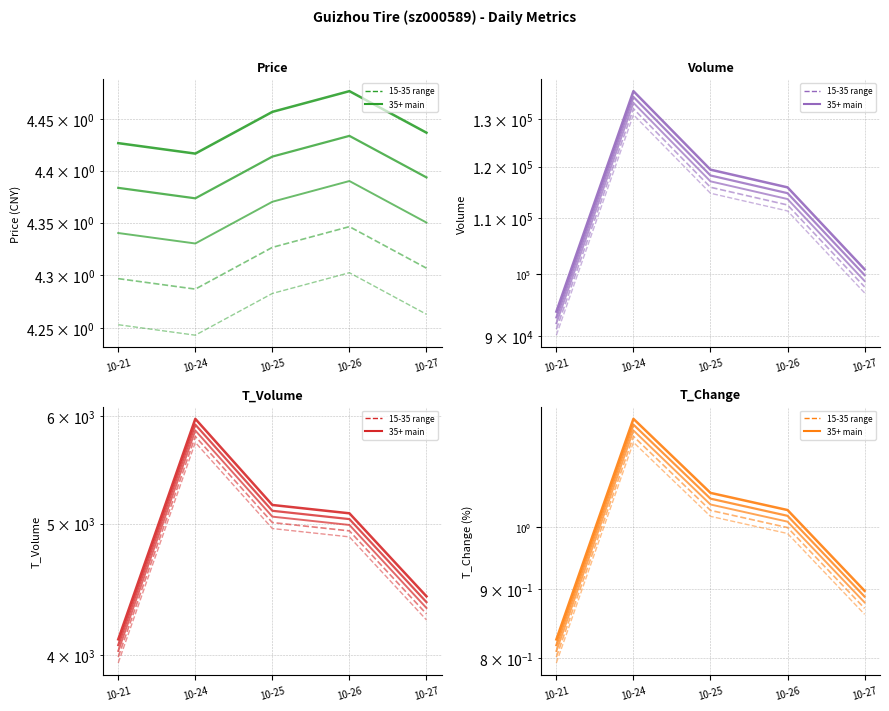

What is the total value across all series at 10-27?

103185.2